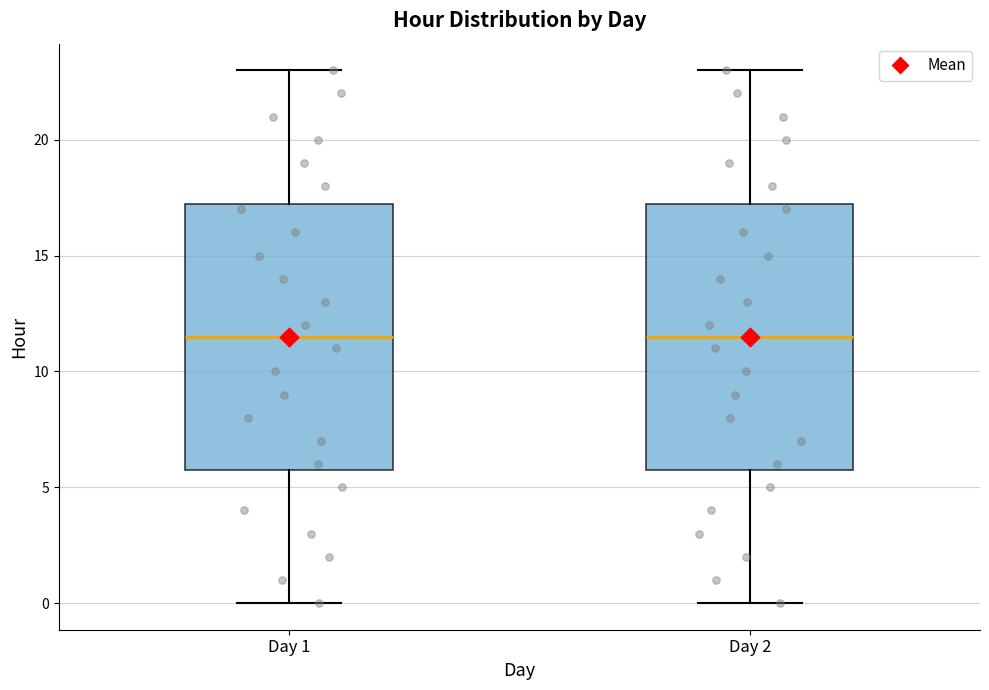

Where is the upper edge of the box for Day 2 on the y-axis? The values are not printed on the chart, so give them approximately, as read against the axis.

17.5